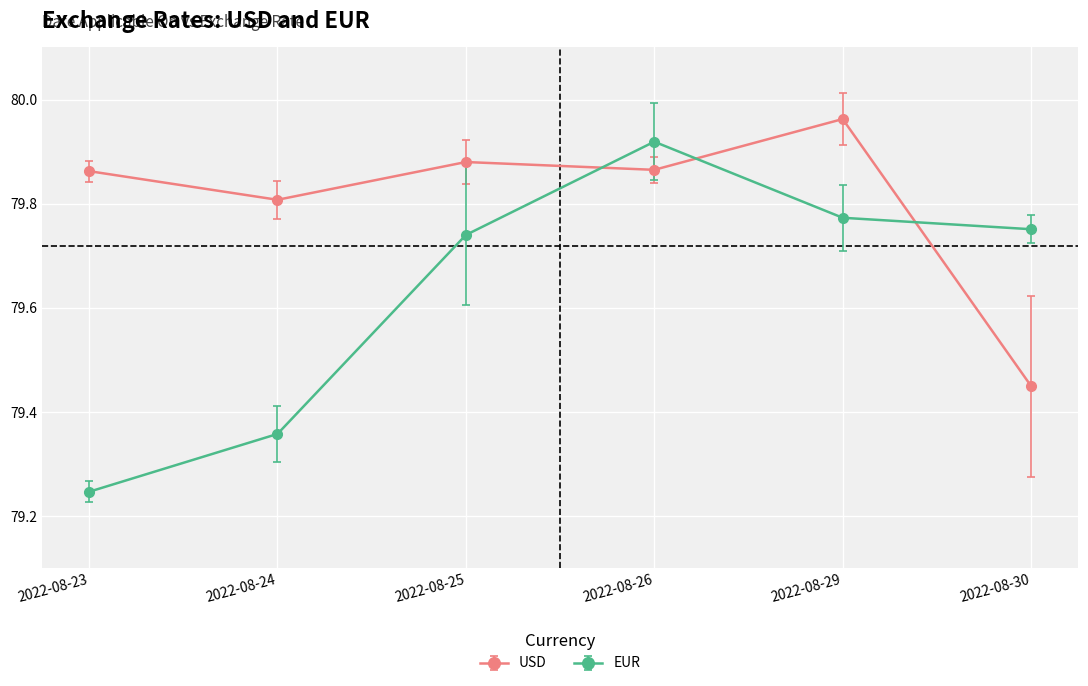

Which category has the lowest value across all series?

2022-08-23